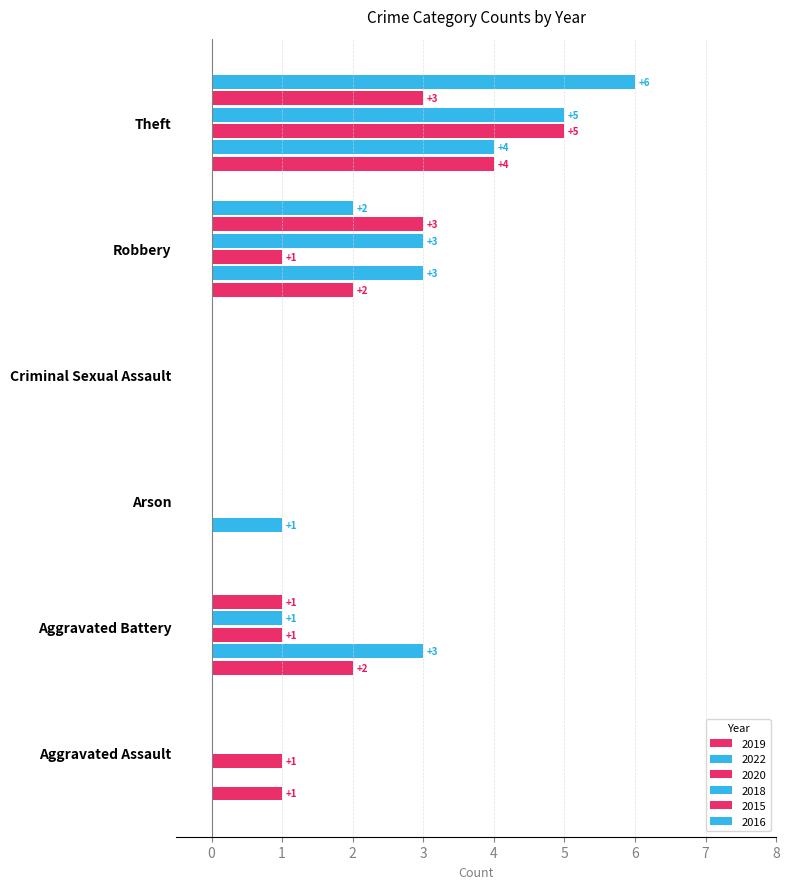

Which series has the largest total across all categories?

2022